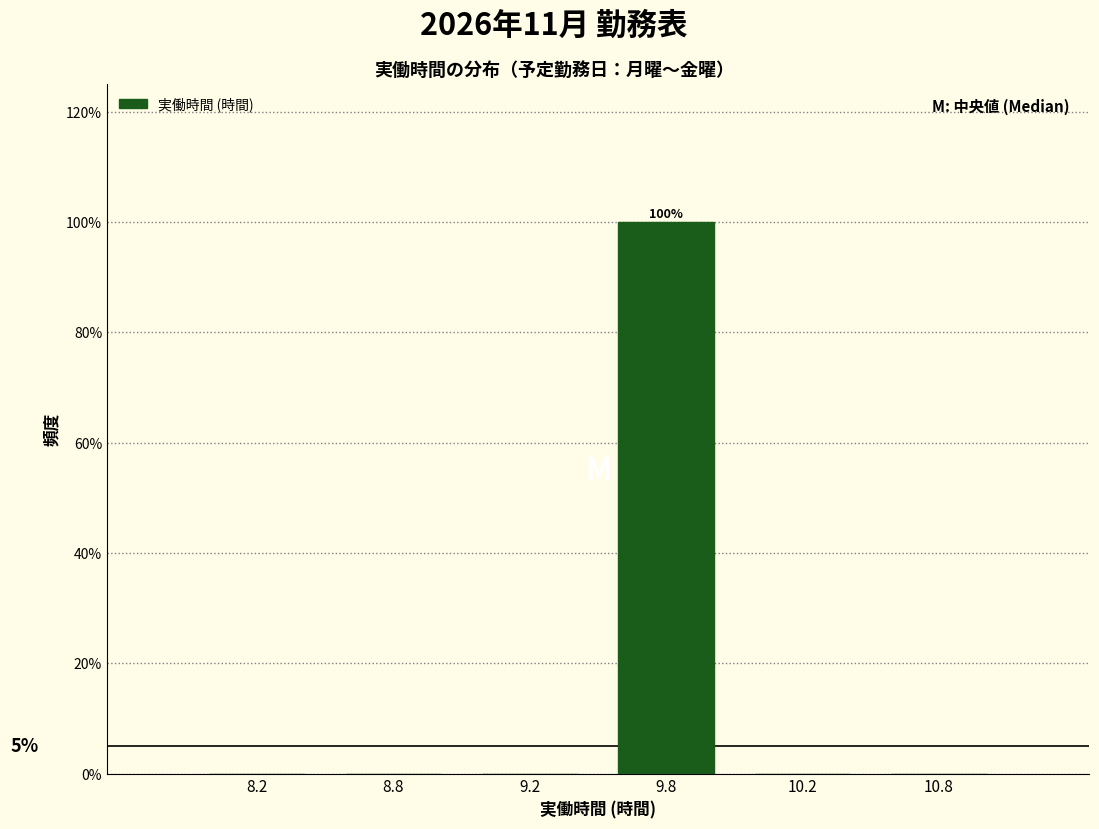

Reading right to left, transcribe all the data shown in this chart.

10.8=0	10.2=0	9.8=100	9.2=0	8.8=0	8.2=0